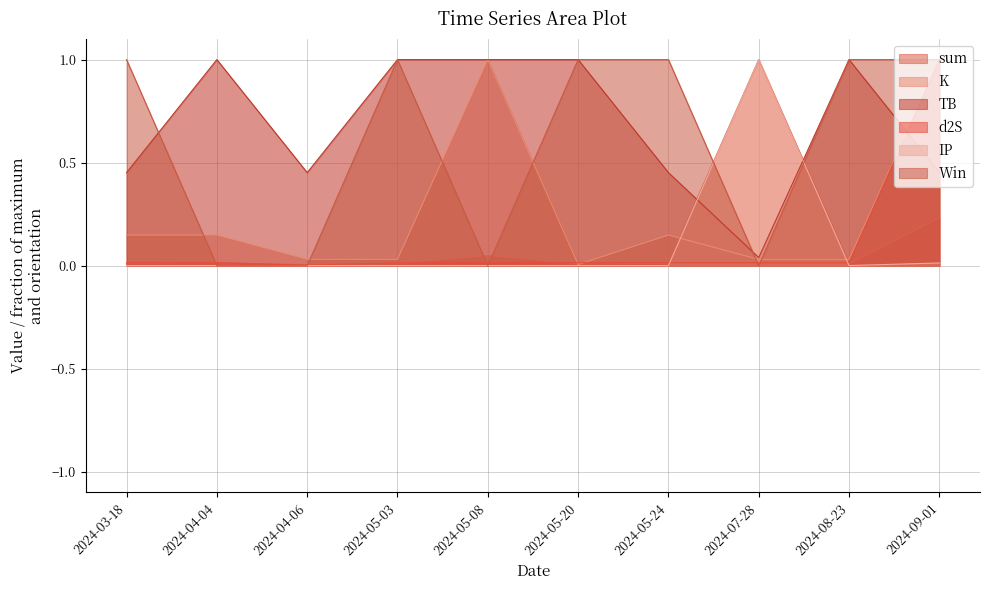

What is the spread (max minus min) of values at 2024-05-24?

1.0